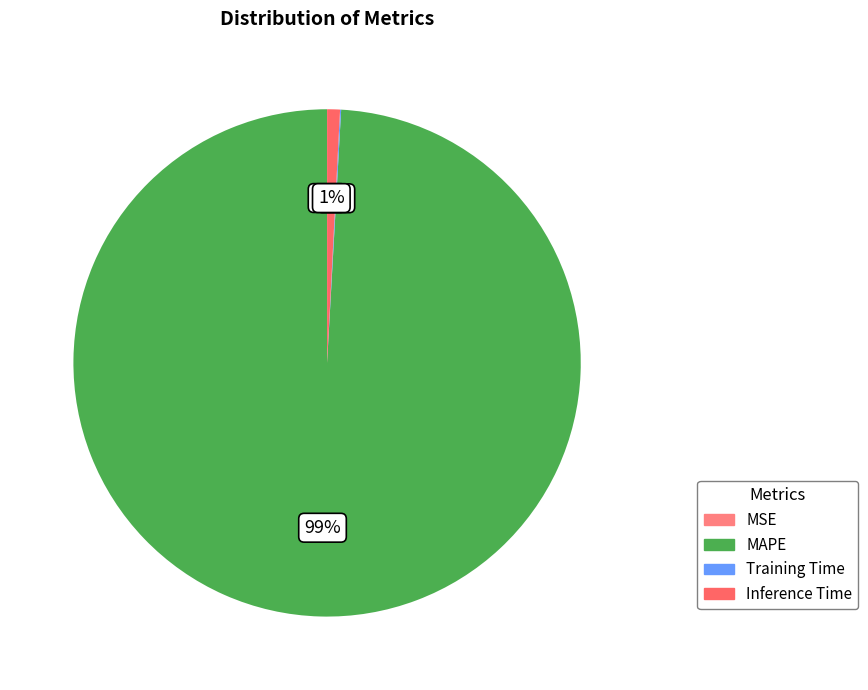

To the nearest percent, what is the difference between the largest and smallest slice percentages?

99%